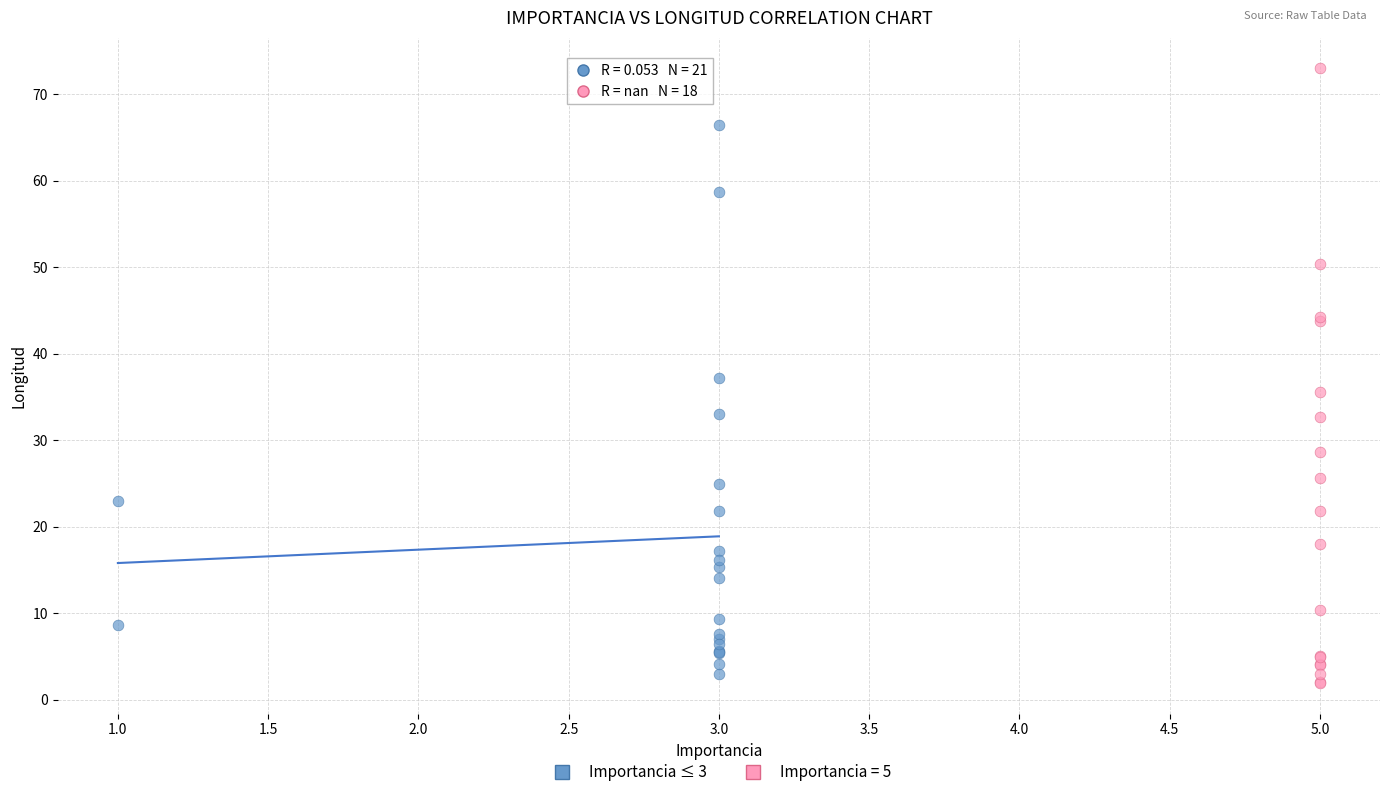

Which series reaches the maximum Y coordinate?

Importancia = 5